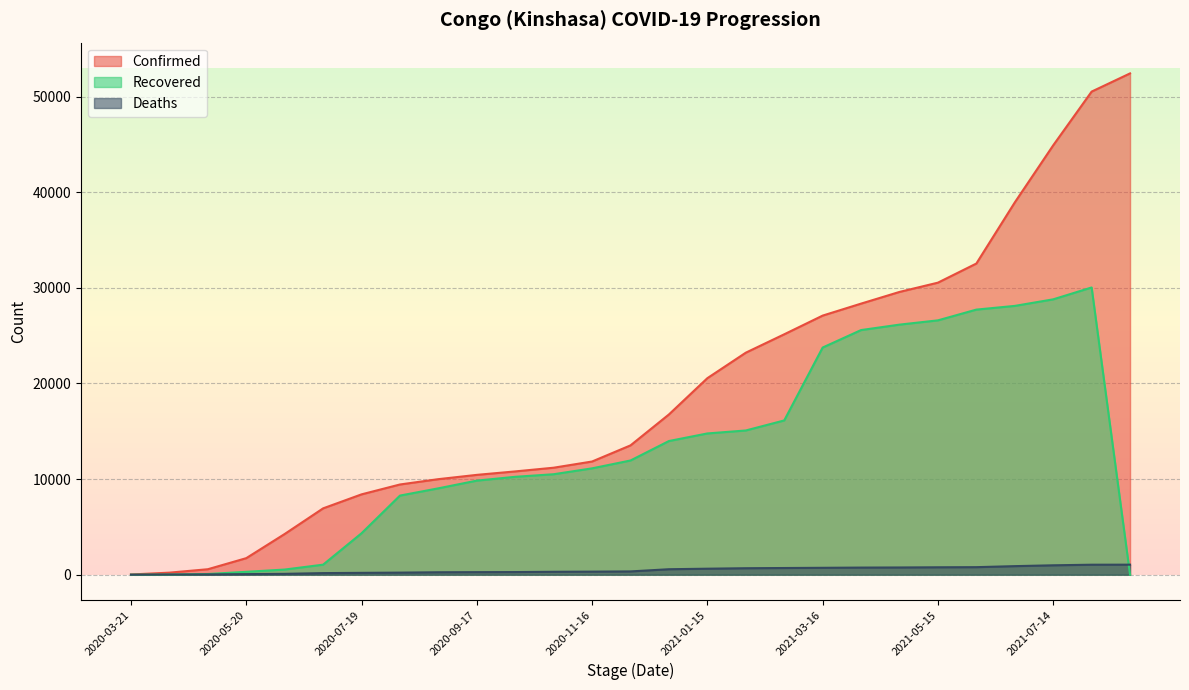

How many categories are shown in the chart?

27